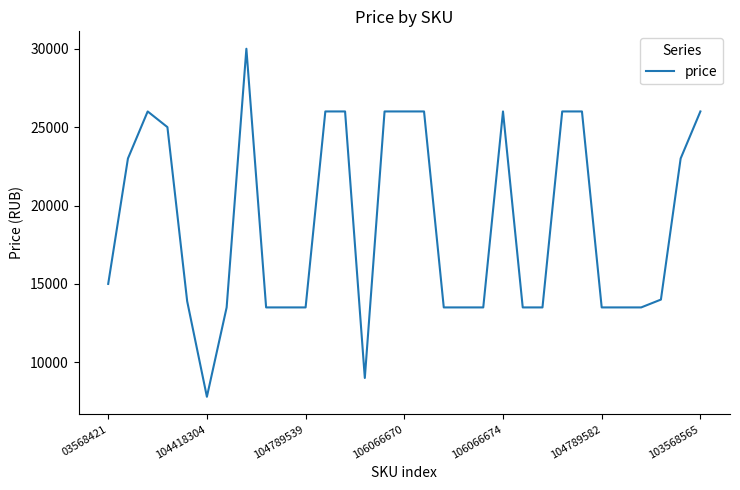

What is the difference between the second highest and second lowest values?

17000